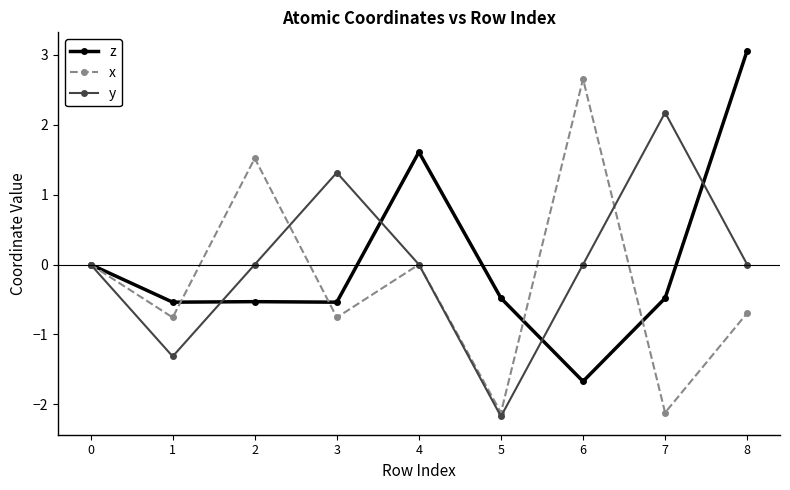

Rank the series by their average value, from highest to lowest.

z, y, x